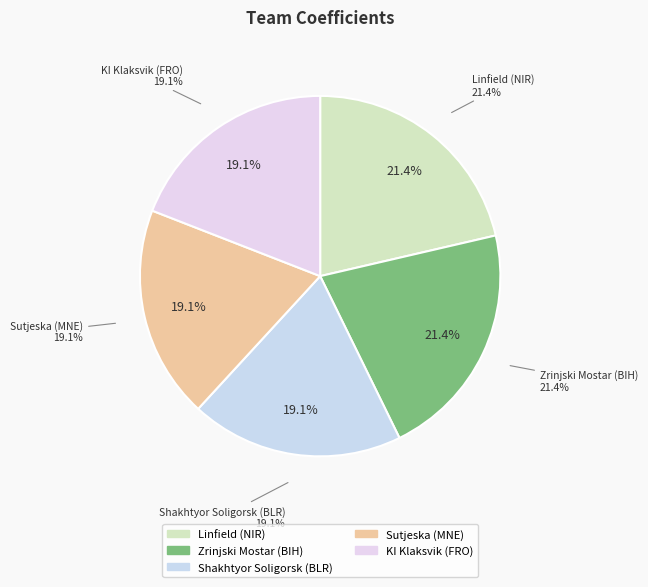

Between KI Klaksvik (FRO) and Shakhtyor Soligorsk (BLR), which is larger?

KI Klaksvik (FRO)